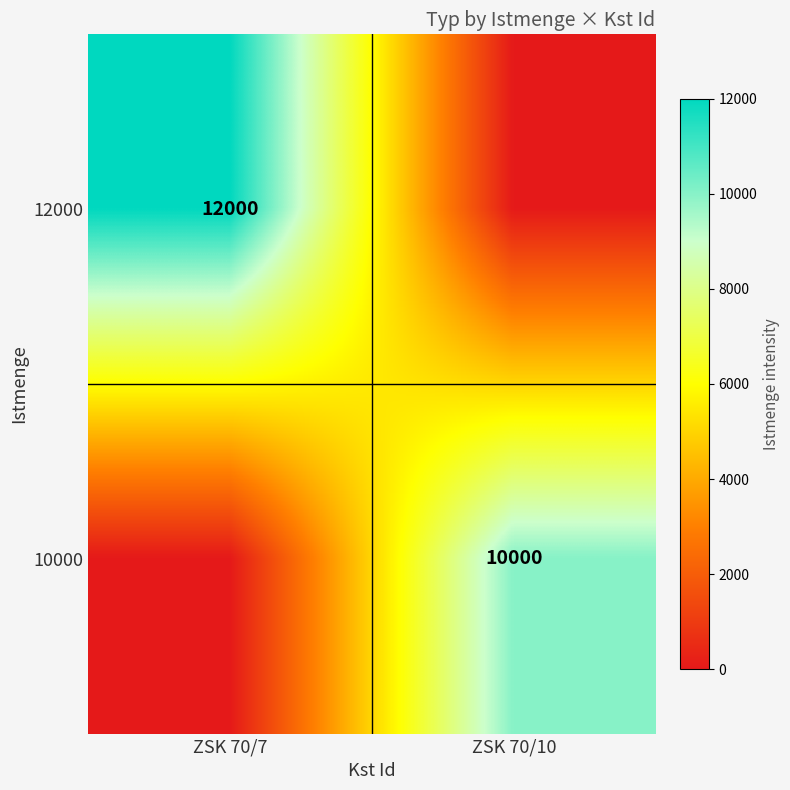

The value of 10000 at ZSK 70/10 is 10000. True or false?

True